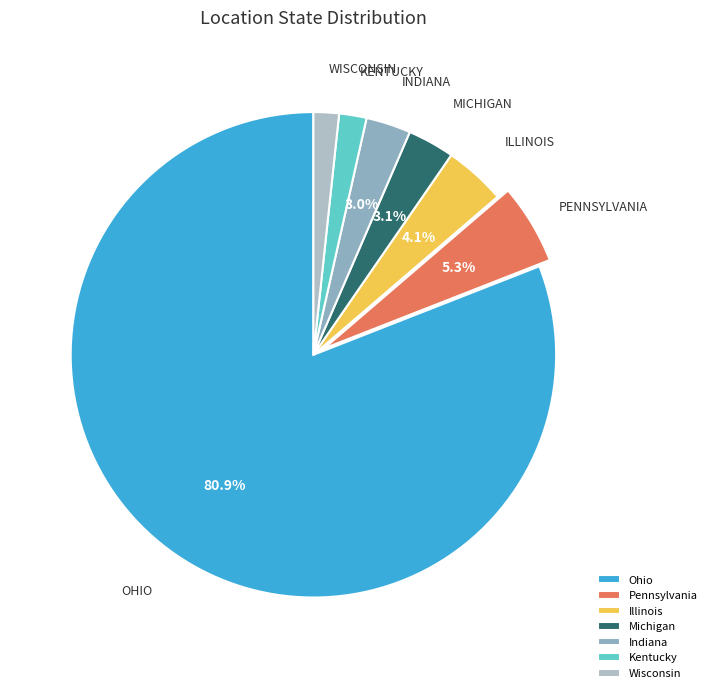

Is there a majority slice in this chart?

Yes